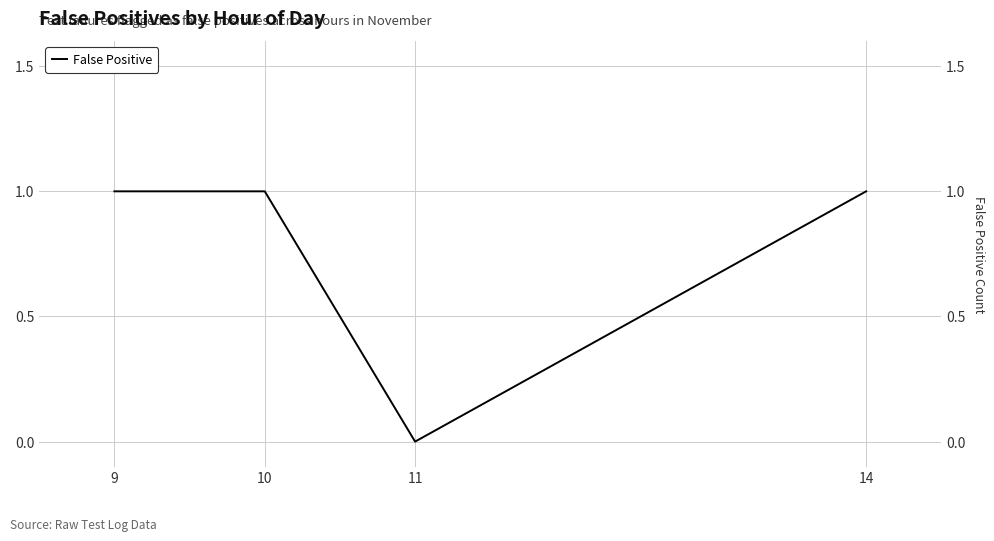

How many values are between 1 and 2?

3